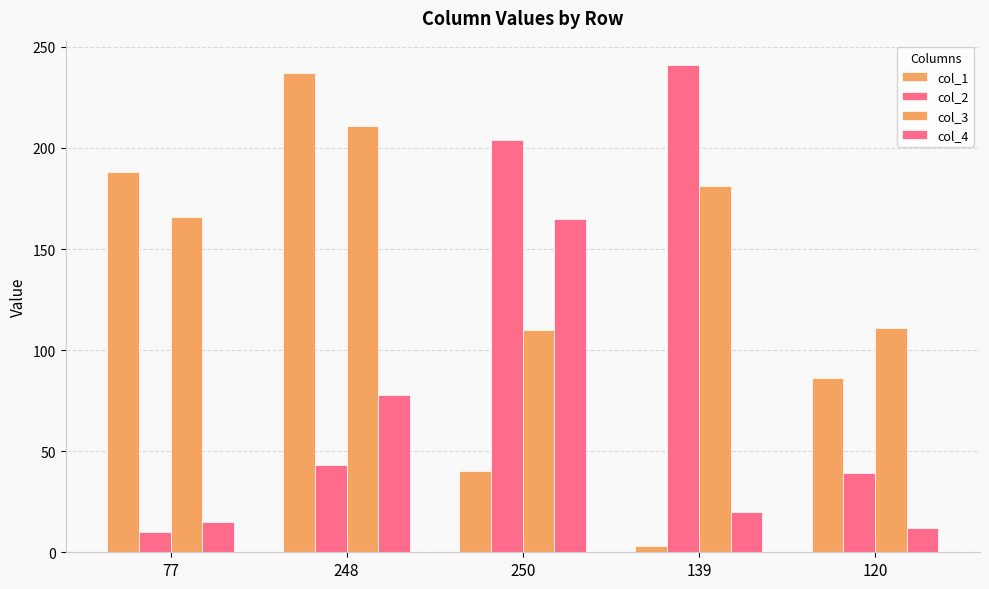

Which series has the widest spread of values?

col_1